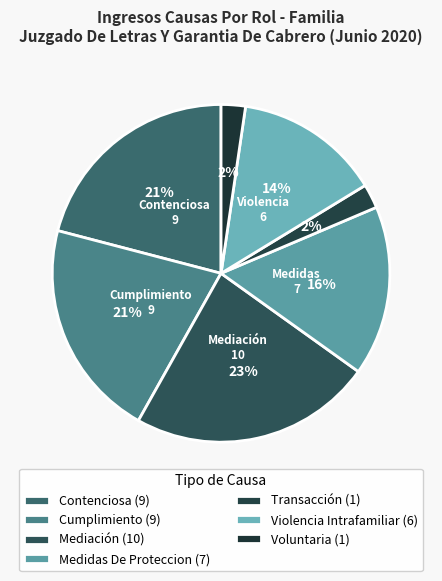

What is the smallest slice in the pie chart?

Transacción